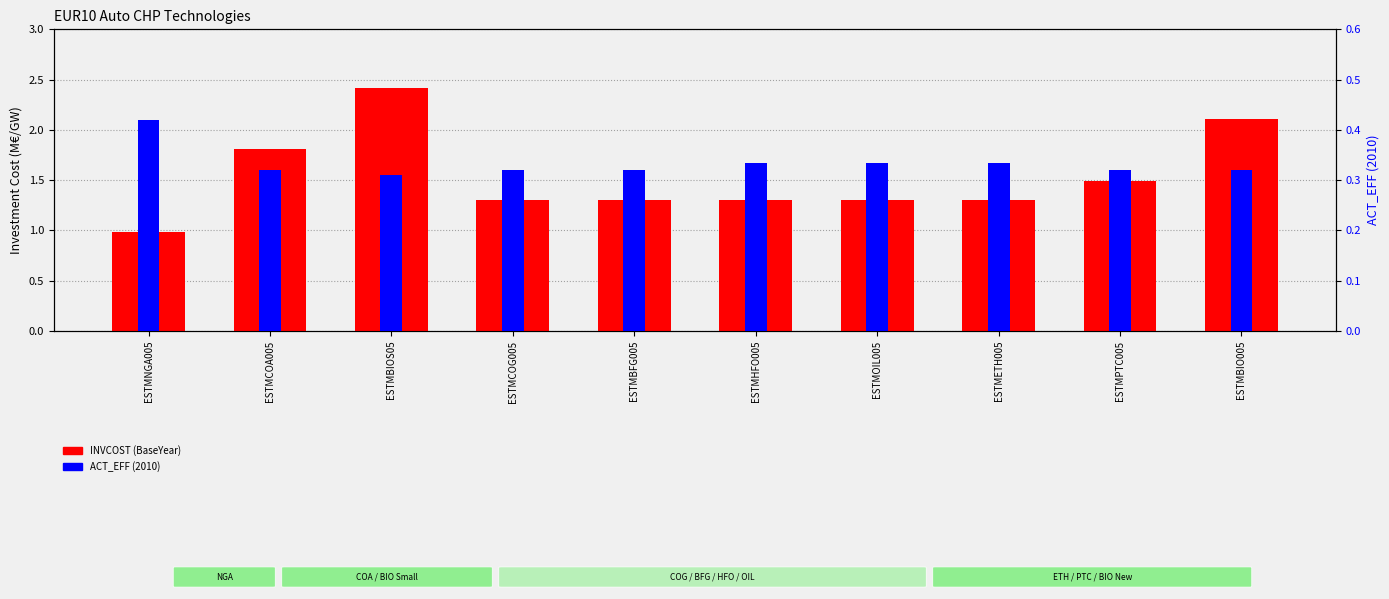

What is the label of the 3rd bar from the right?

ESTMETH005